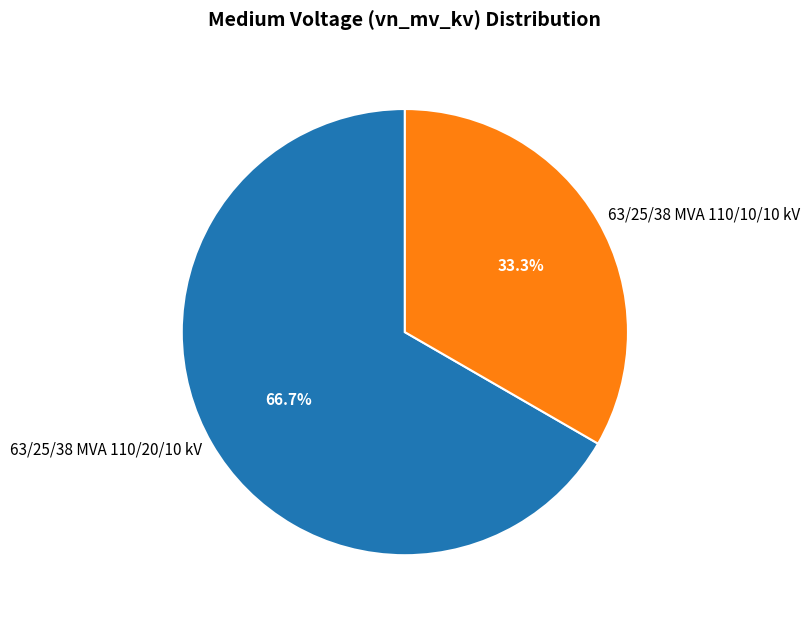

Which category has the smallest portion of the pie?

63/25/38 MVA 110/10/10 kV